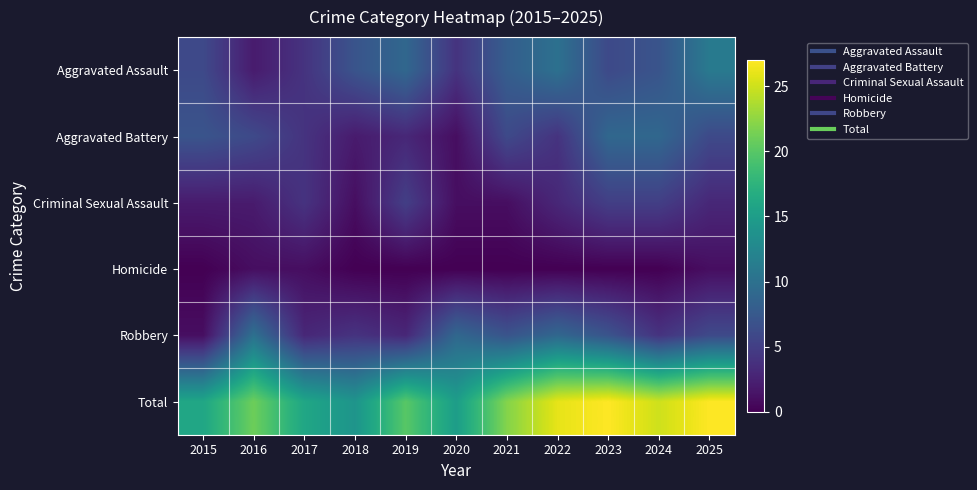

Rank the series by their maximum value, from lowest to highest.

Homicide, Criminal Sexual Assault, Aggravated Battery, Robbery, Aggravated Assault, Total